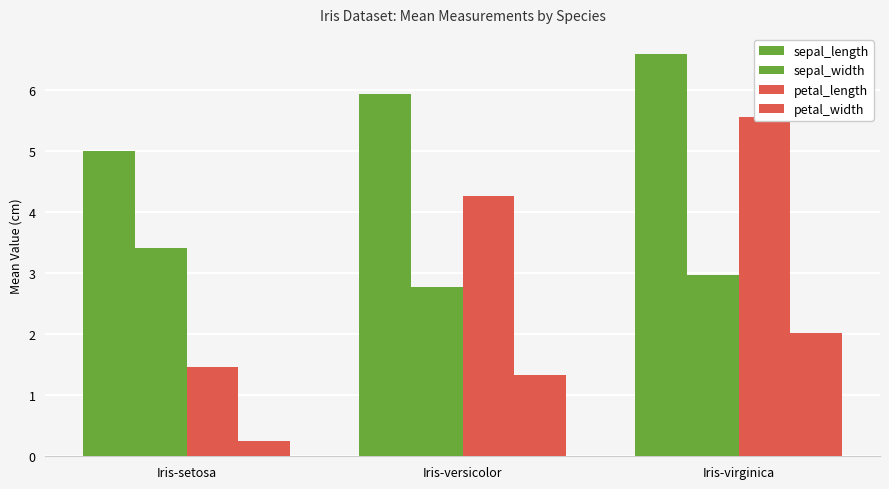

At which label does petal_length first exceed 4?

Iris-versicolor